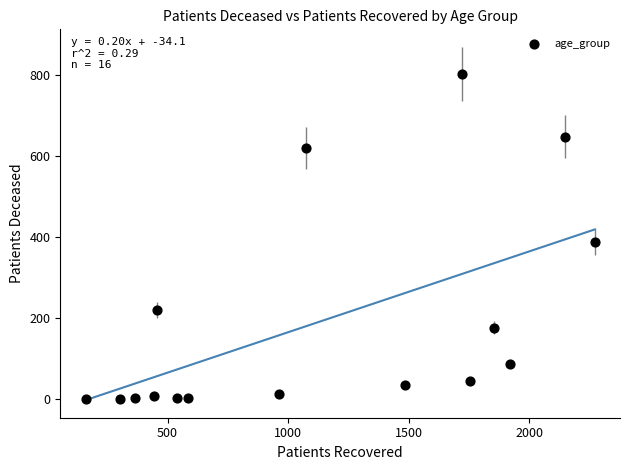

What Y value in the scatter plot is closest to 402?

389